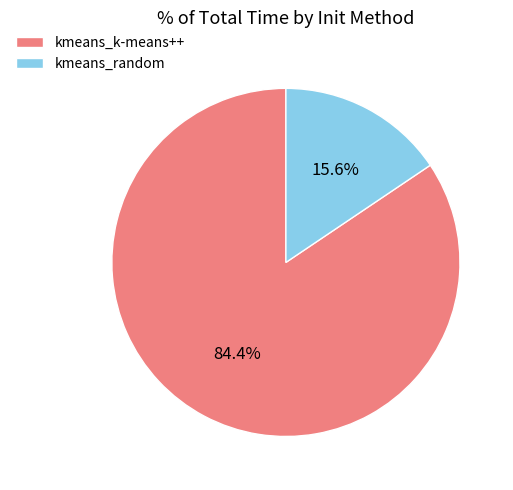

Rank the categories by value from lowest to highest.

kmeans_random, kmeans_k-means++